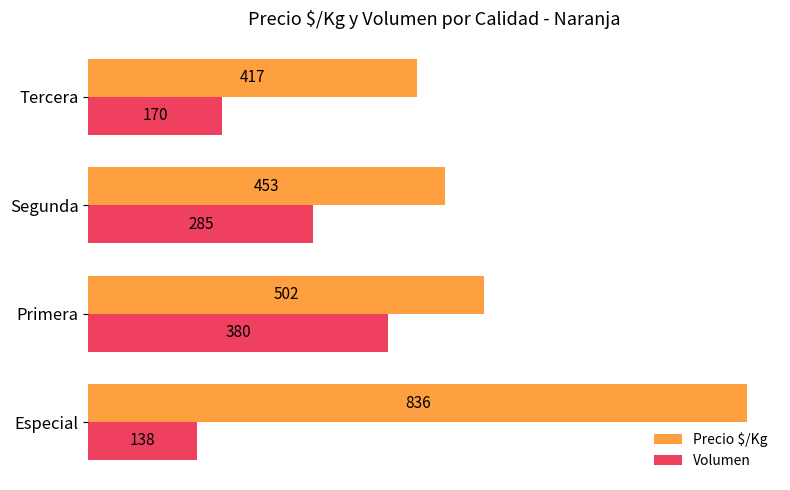

Which series changed the most between Especial and Primera?

Precio $/Kg